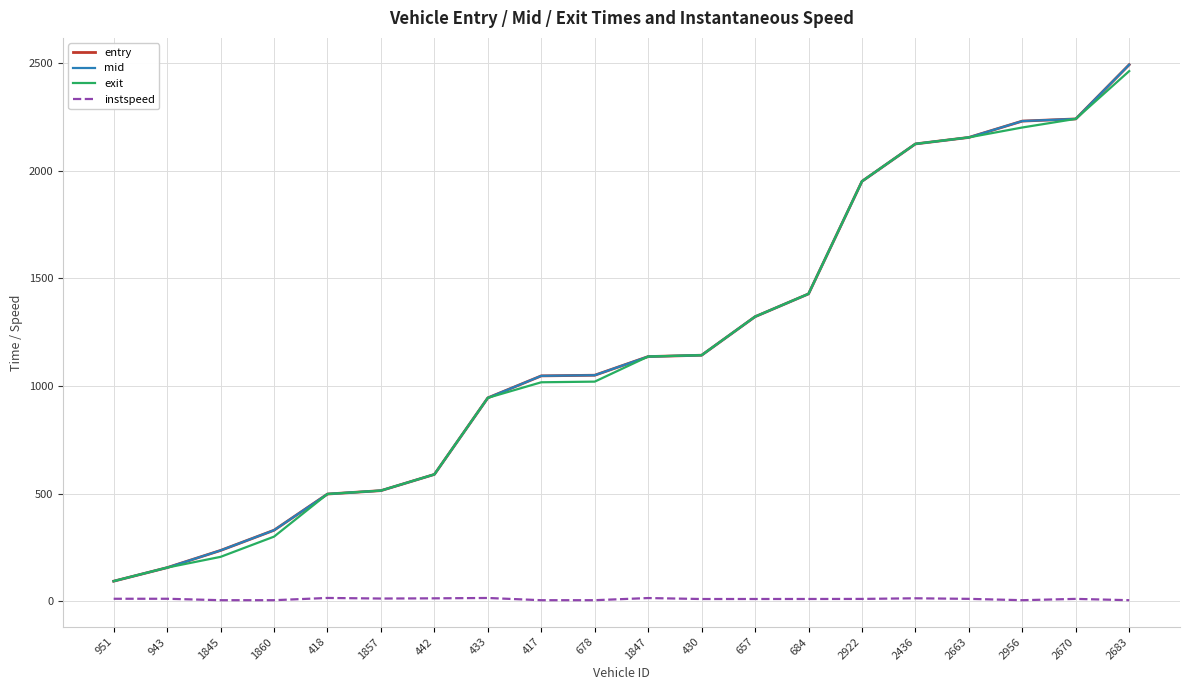

Where is entry nearest to the value 1293?

657